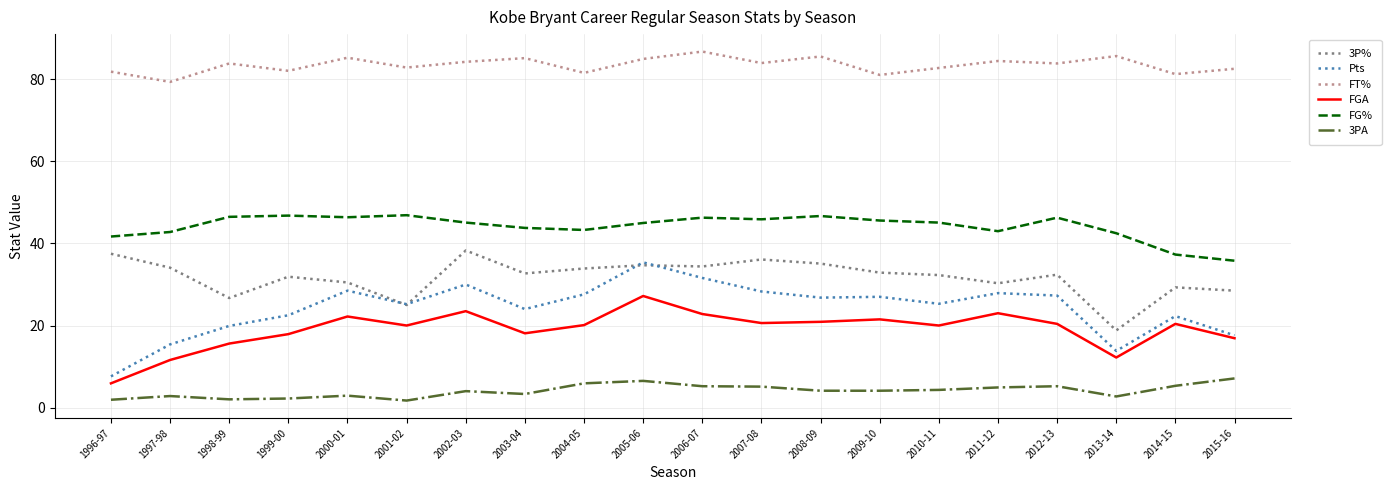

True or false: 3P% and FGA cross at least once.

False